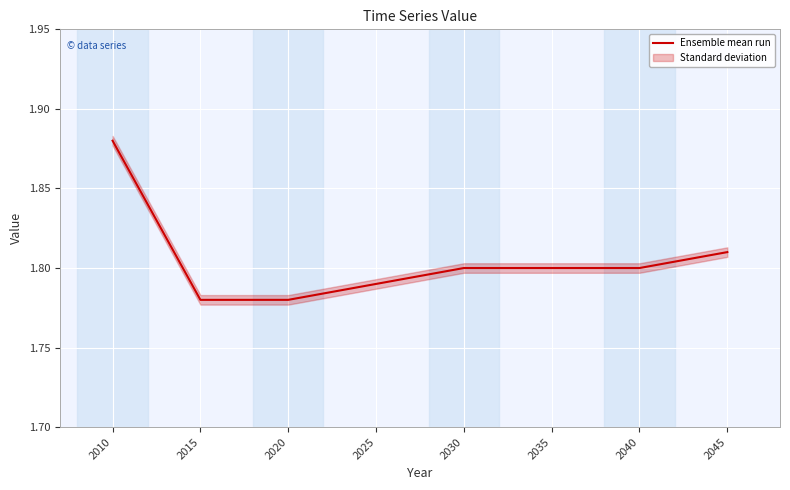

What is the ratio of the value at 2035 to the value at 2020?

1.0